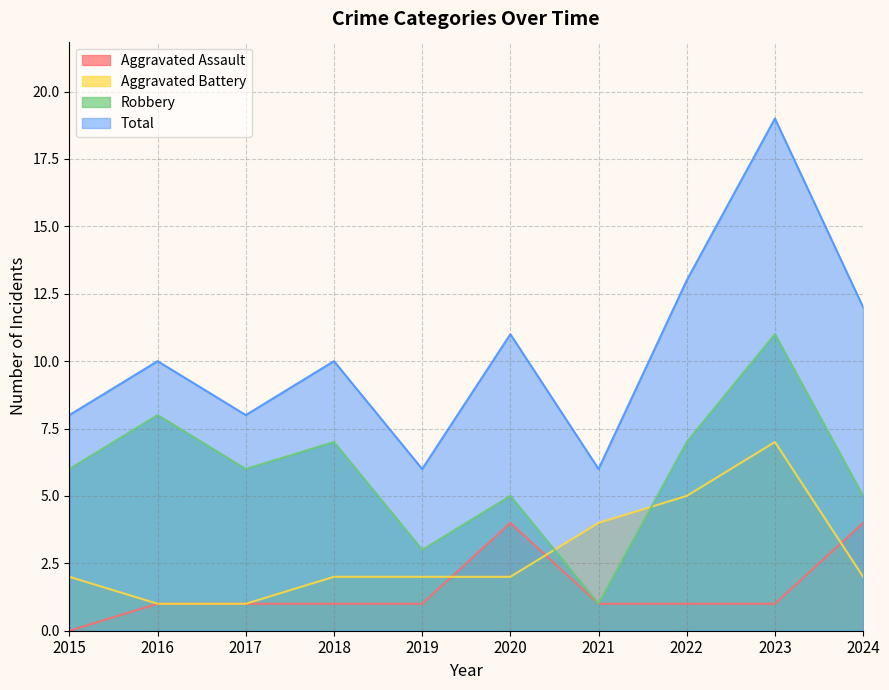

Where is the first local minimum for Robbery?

2017